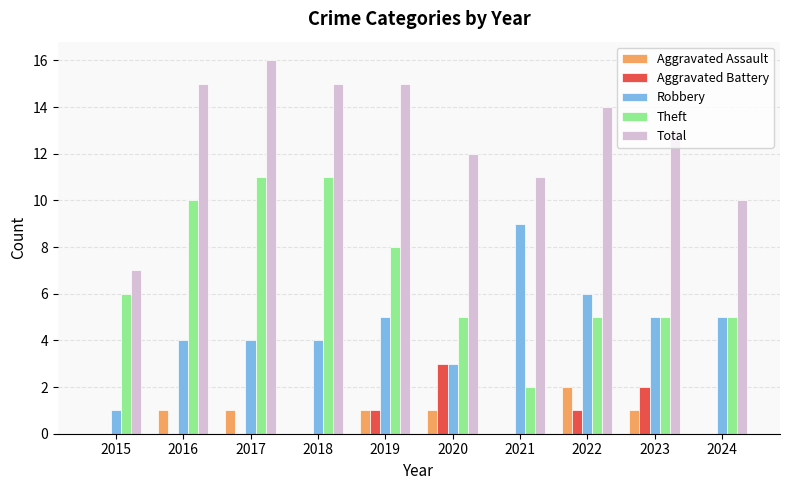

What is the greatest value displayed?

16